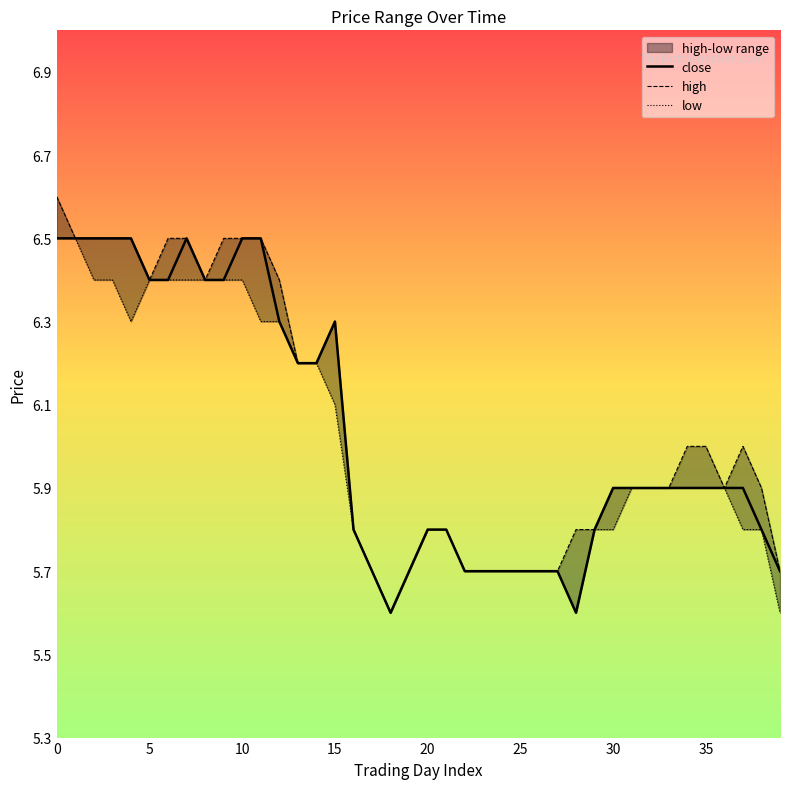

The close series shows 8.6 at 10. True or false?

False